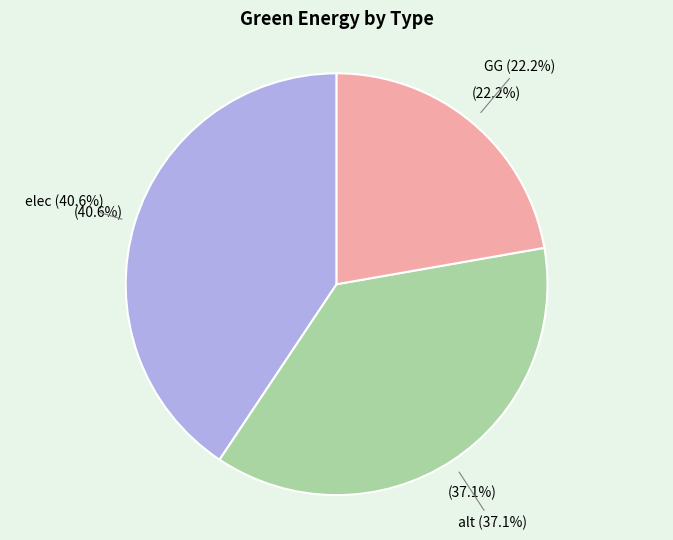

To the nearest percent, what percentage of the pie is elec?

41%